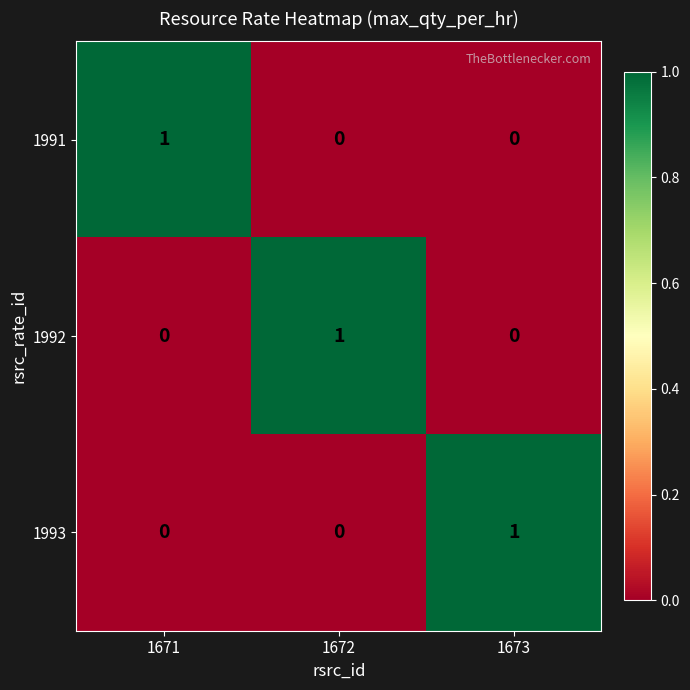

The 1992 series shows 0 at 1671. True or false?

True